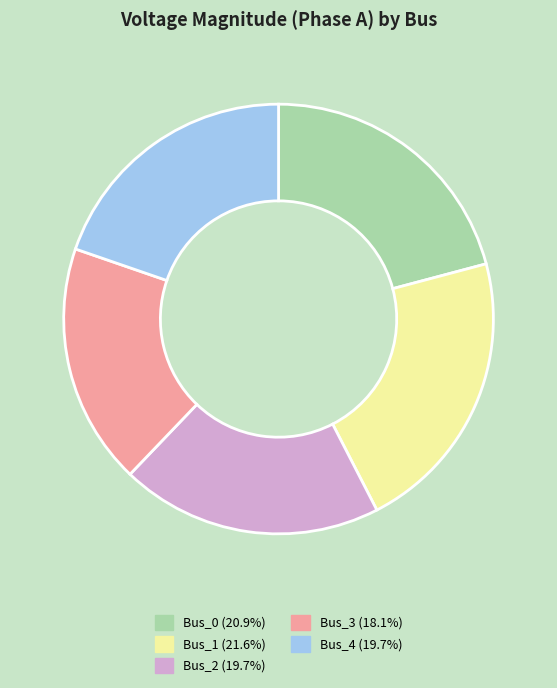

Count the number of slices in the pie.

5